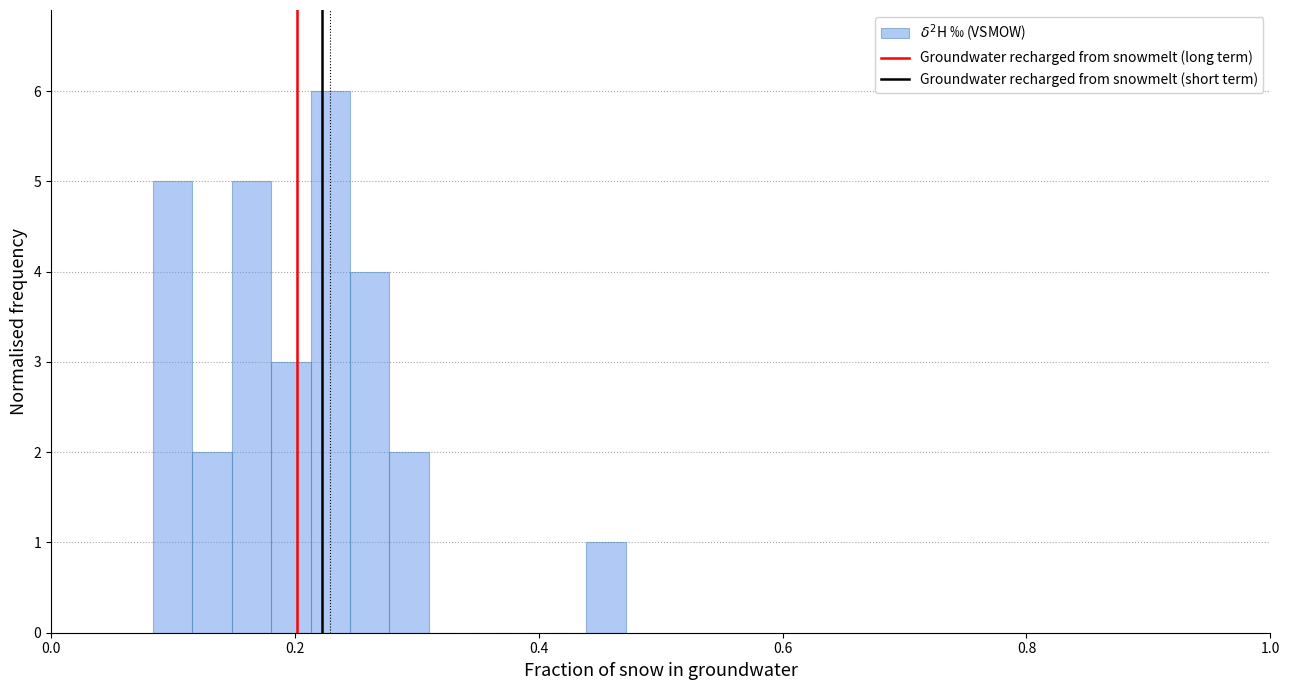

Around what value on the x-axis is the tallest bar? Give the approximate position of its centre, as read against the axis.

0.22